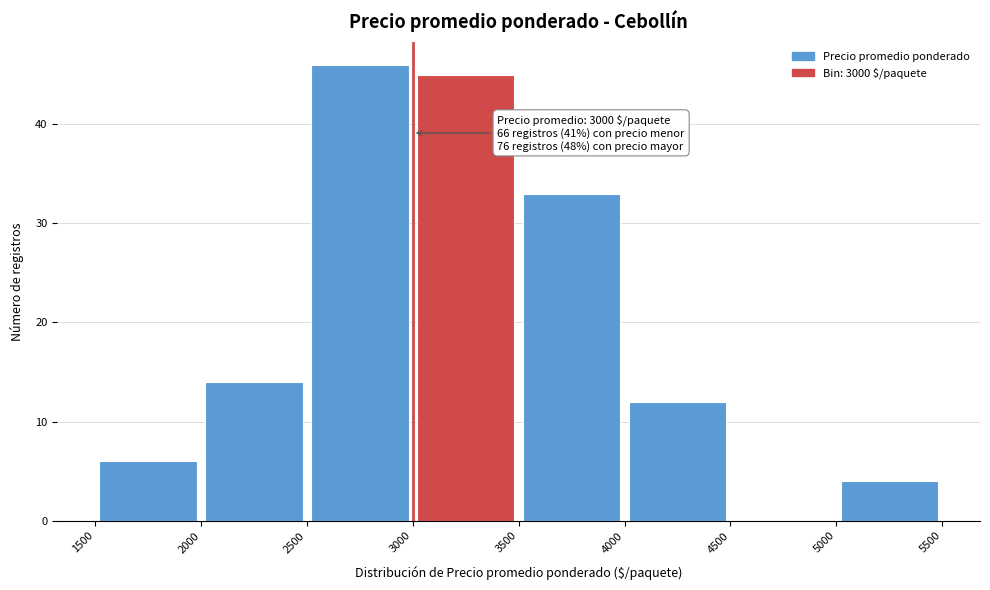

Over which range of the x-axis is the bar tallest?

2500 to 3000